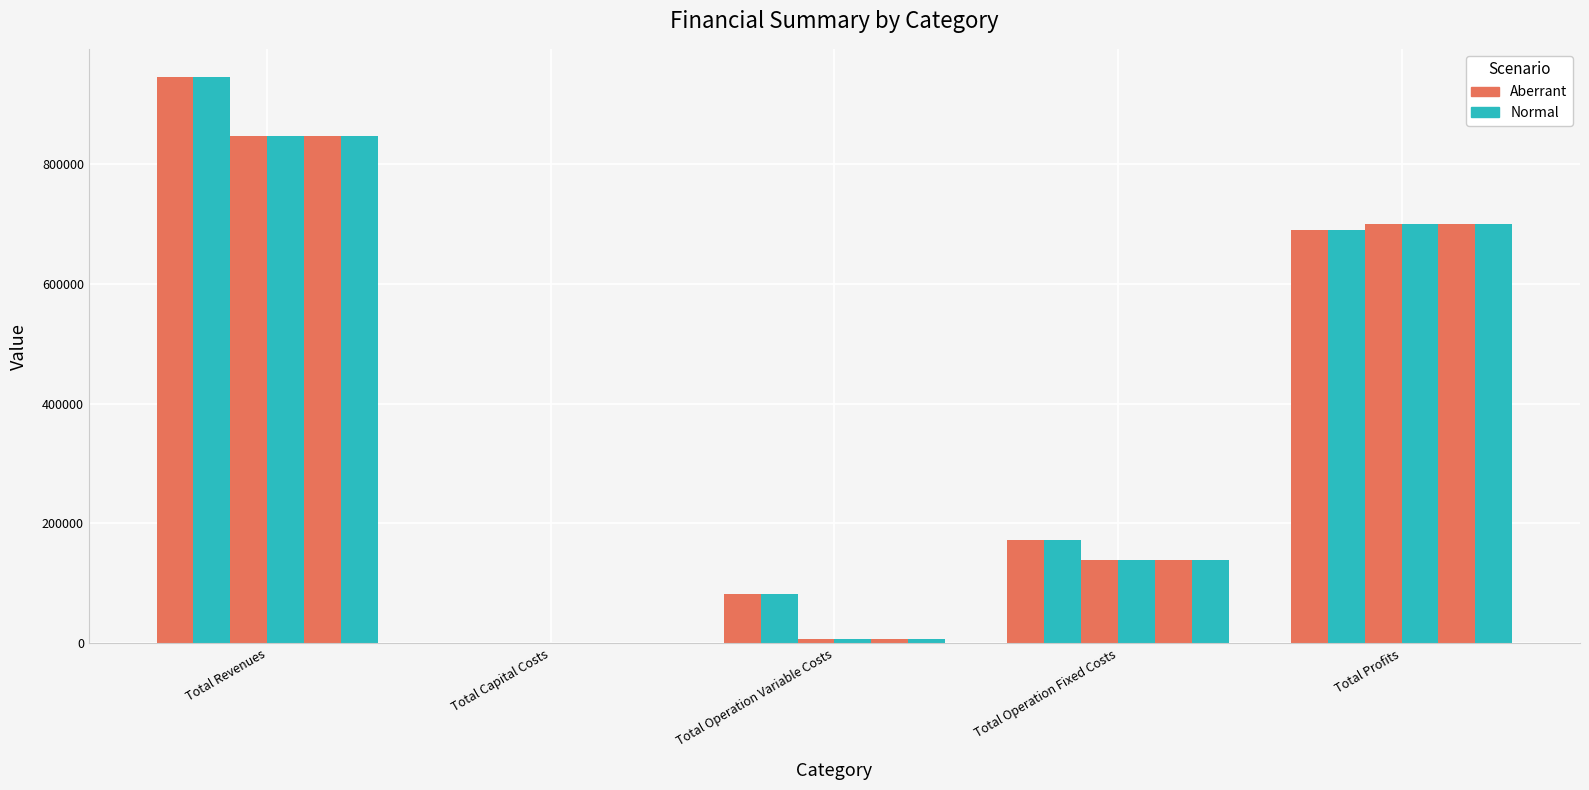

Is it true that col_2 equals 82185.1 at Total Operation Variable Costs?

True